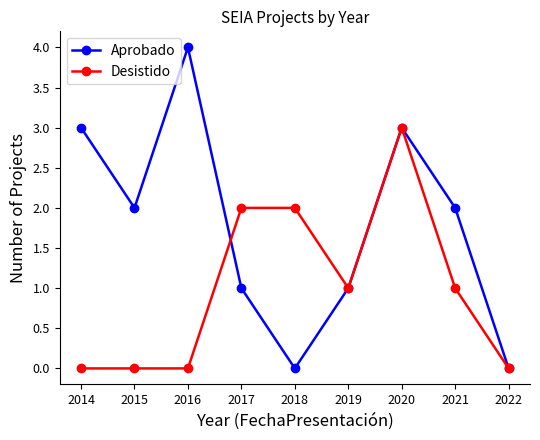

Does the chart have visible grid lines?

No